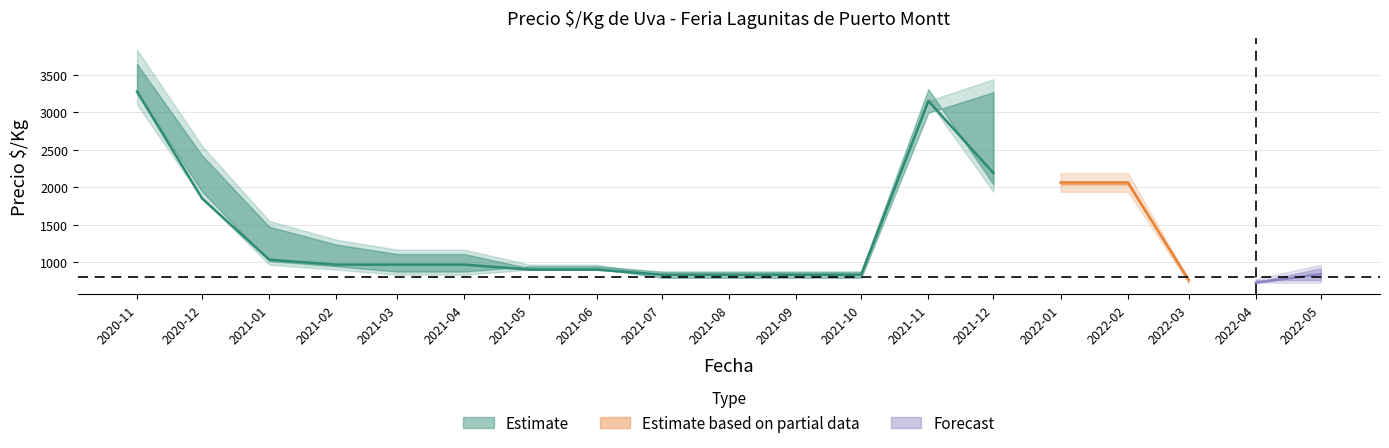

At which category is the sum across all series the highest?

2020-11